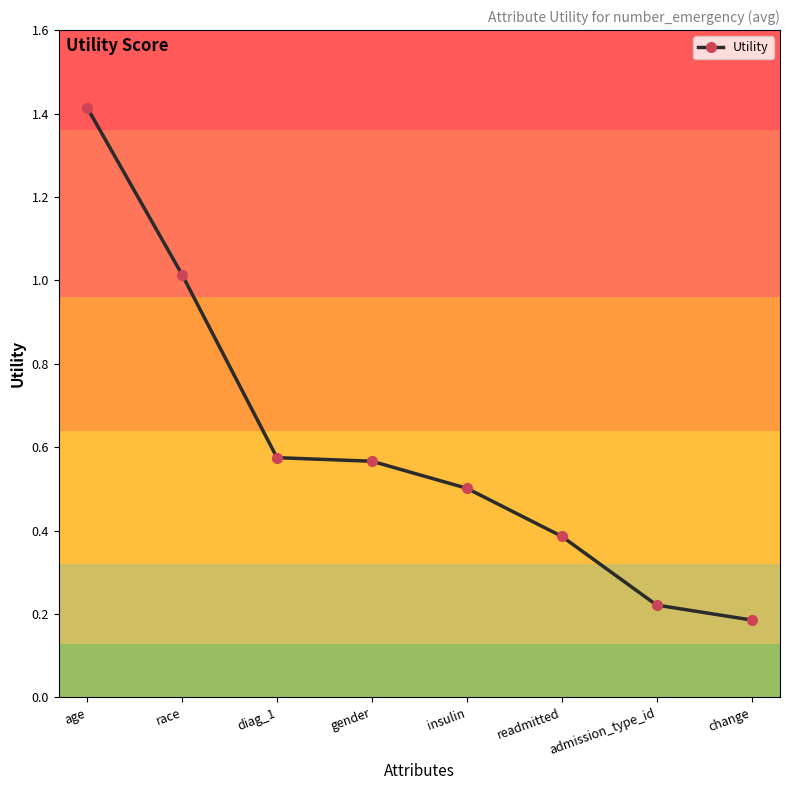

True or false: there are more than 2 points higher than both neighbors.

False